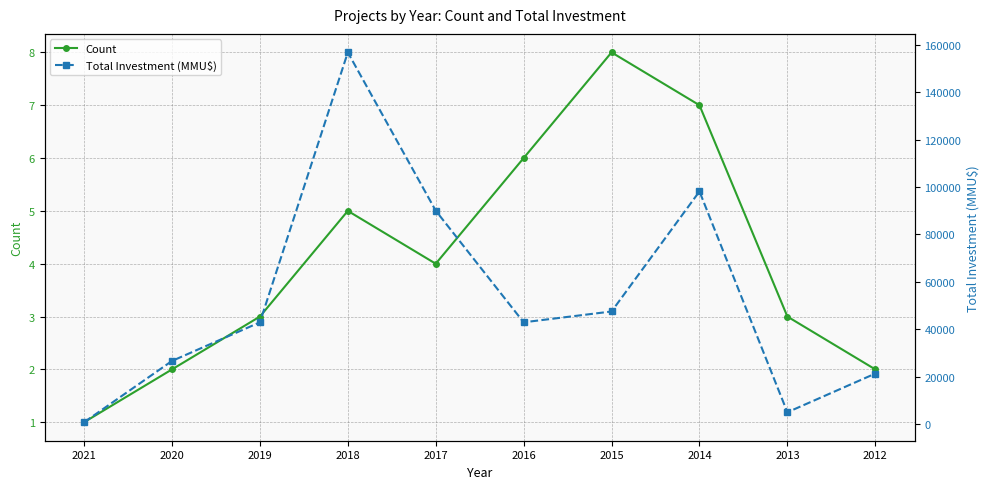

Does the chart display data point markers on the line(s)?

Yes